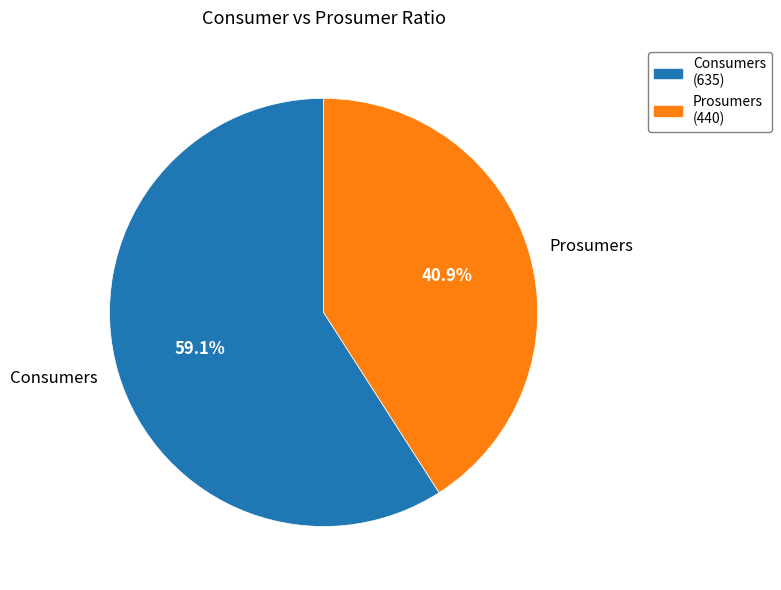

How many segments does this pie chart have?

2